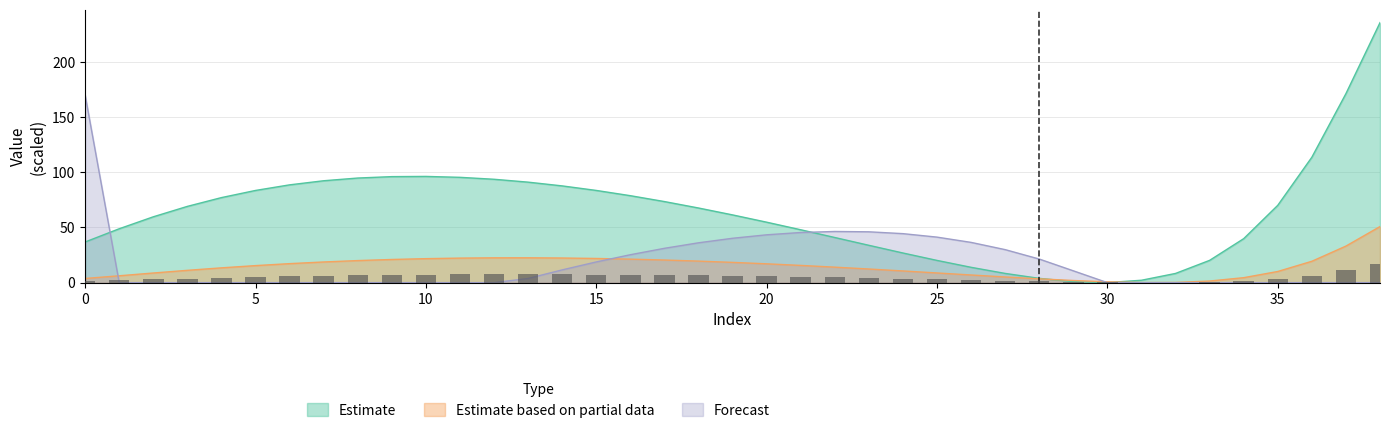

Between 5 and 13, which is larger?

13